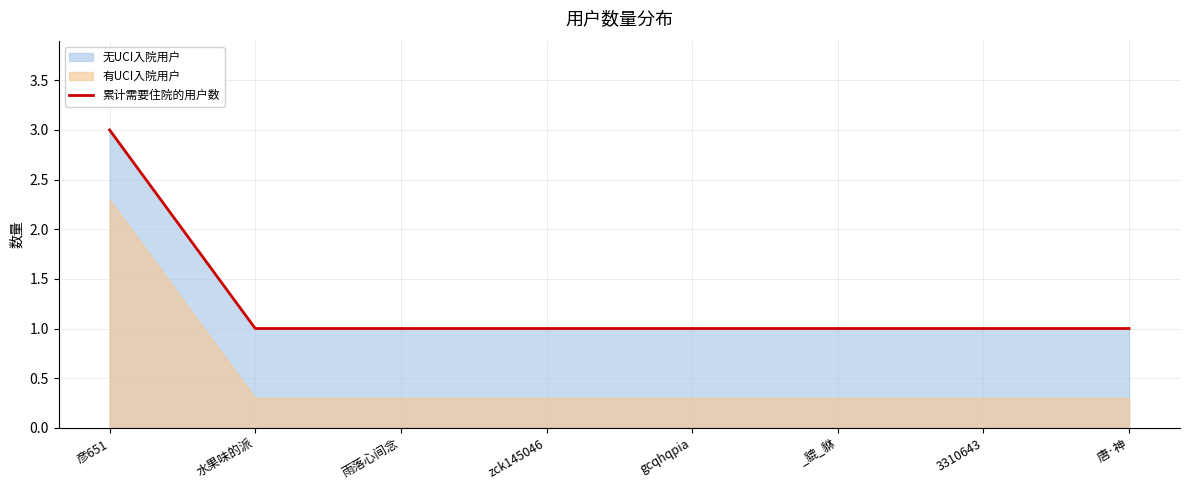

What is the sum of all values?

10